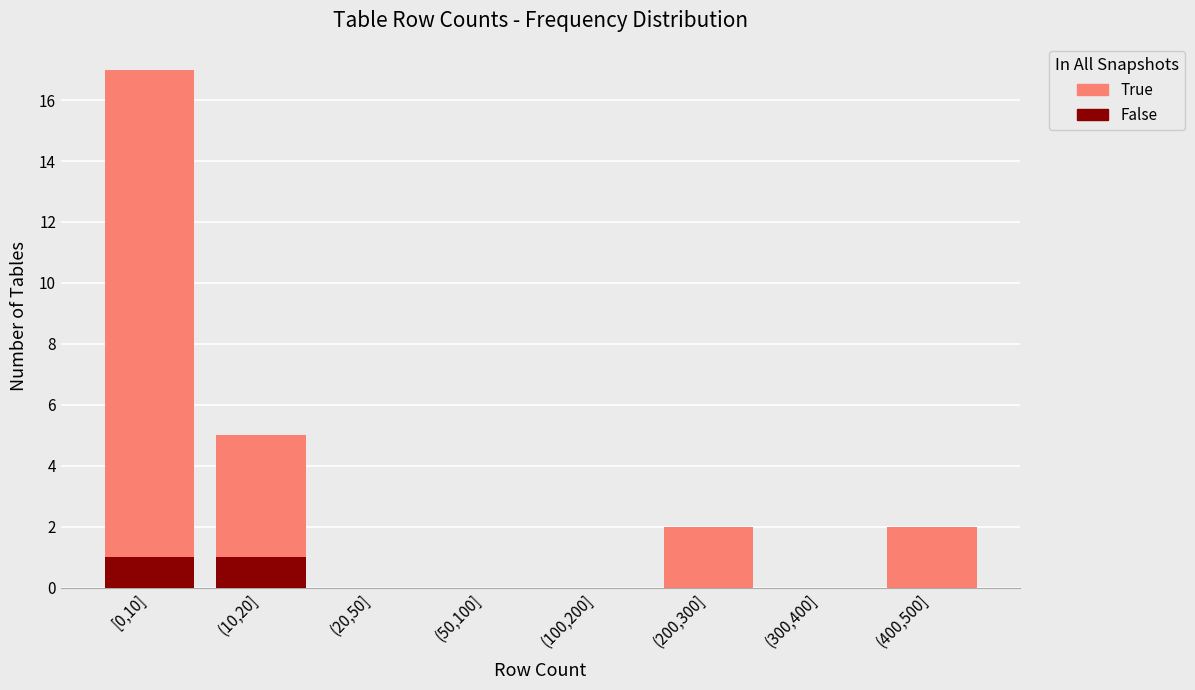

Reading left to right, what are the values for False?

[0,10]=1	(10,20]=1	(20,50]=0	(50,100]=0	(100,200]=0	(200,300]=0	(300,400]=0	(400,500]=0